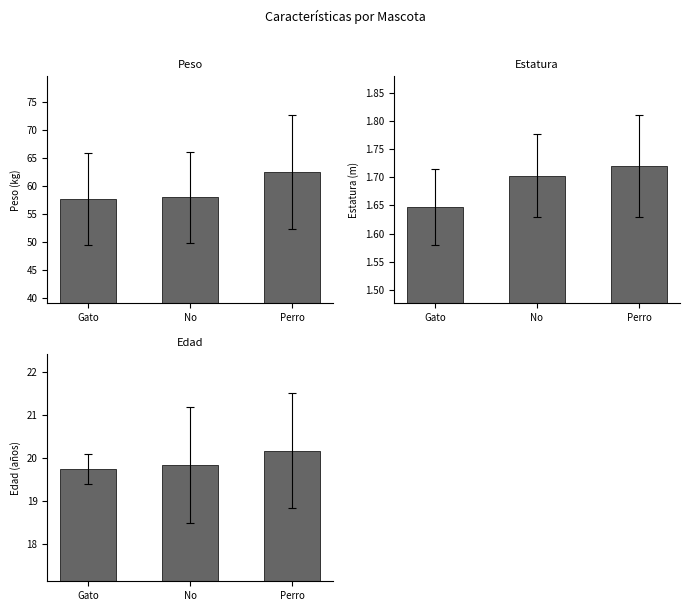

Which series has the largest total across all categories?

Peso